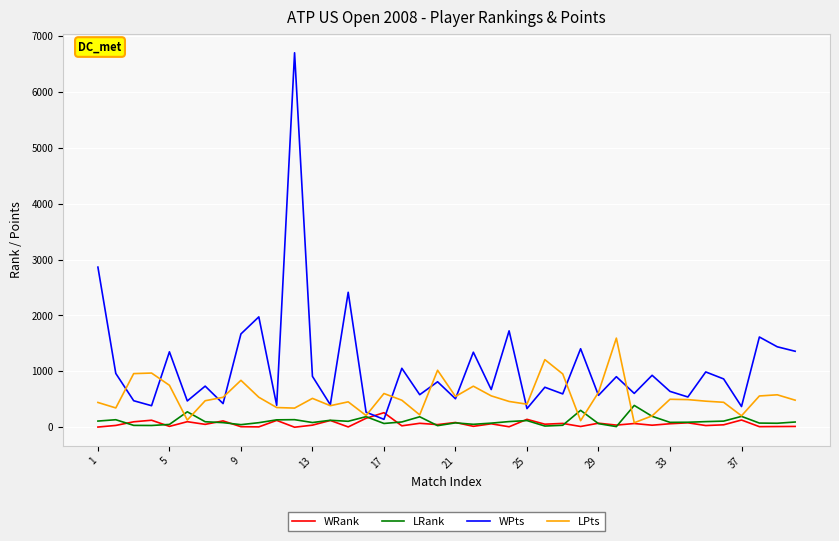

Is this an area chart (filled region under the line)?

No